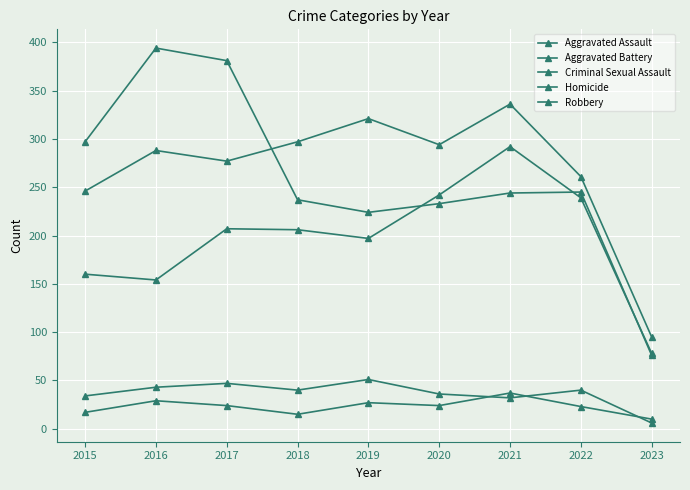

True or false: Aggravated Assault and Robbery intersect in this chart.

True